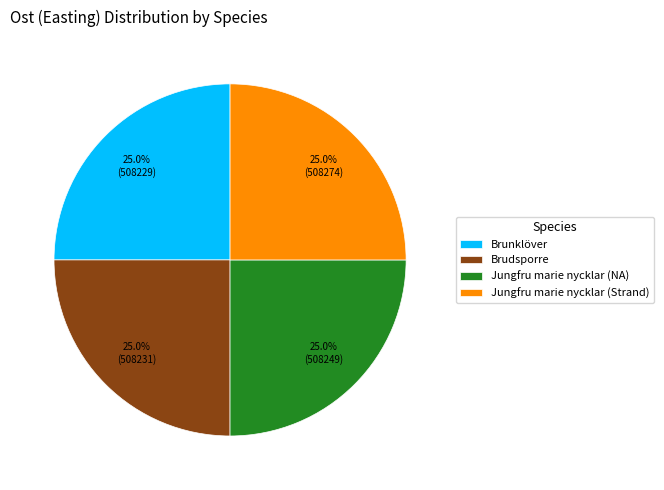

The Brunklöver slice represents 25% of the pie. True or false?

True